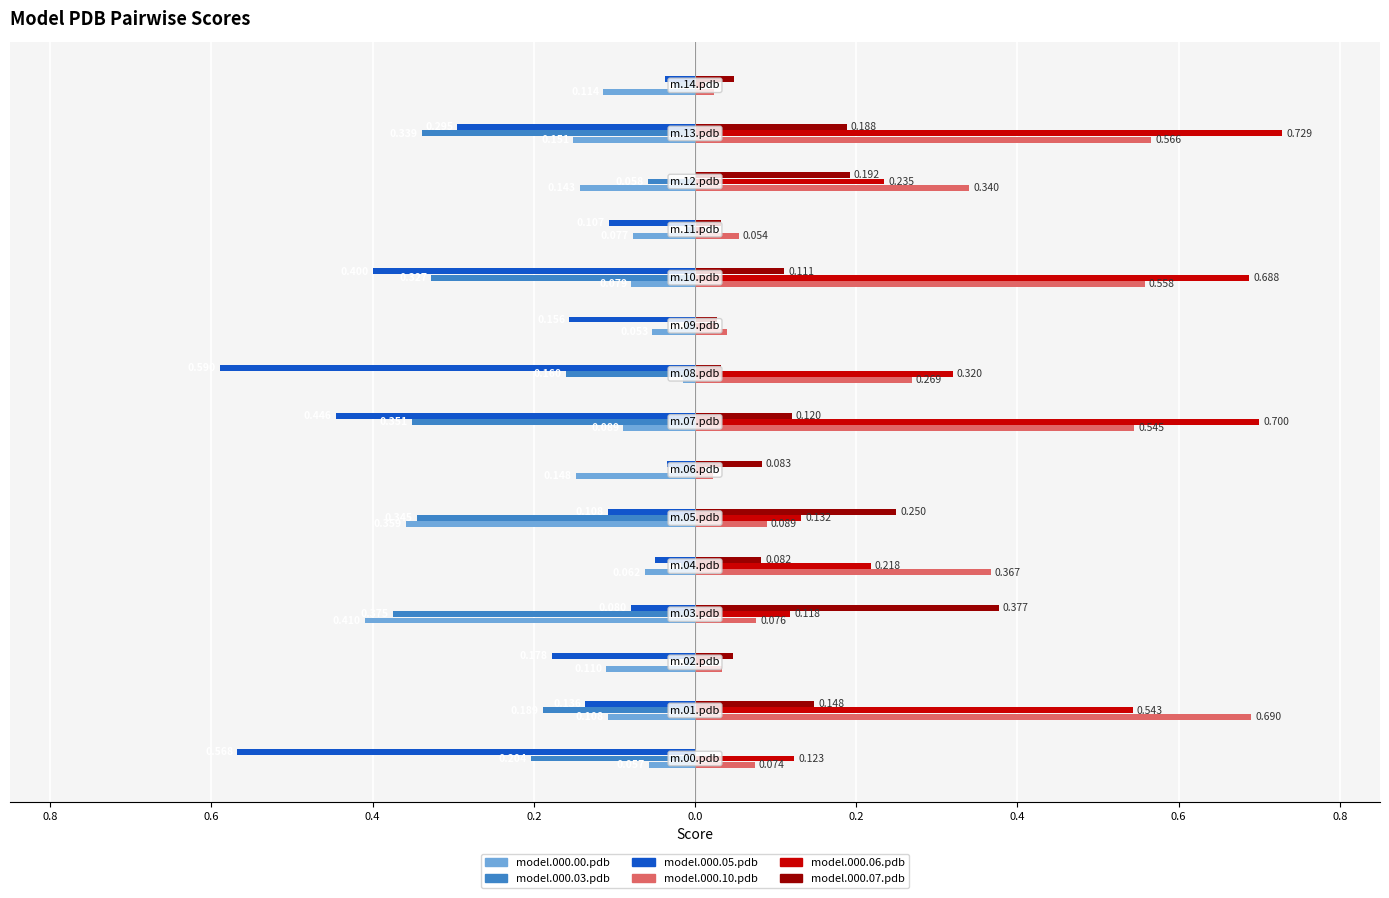

Are the bars grouped side by side (vs. stacked)?

Yes